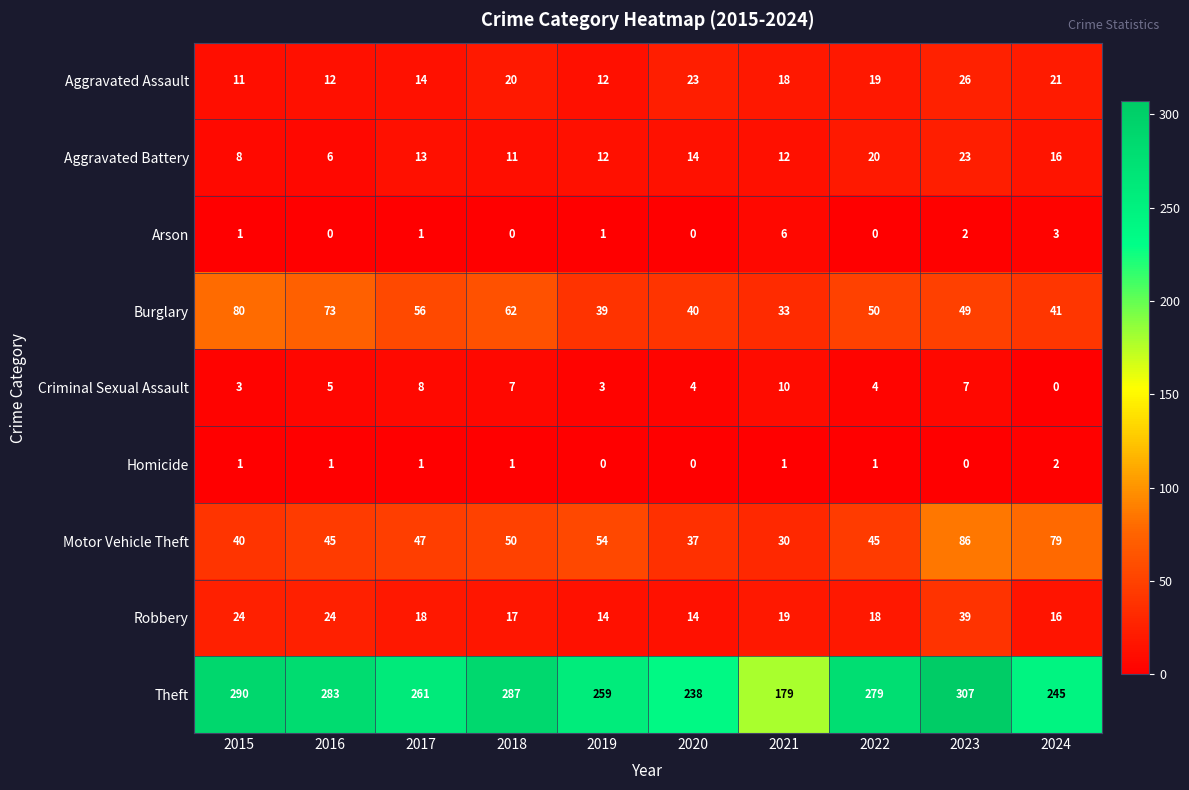

How many data points does each series have?

10